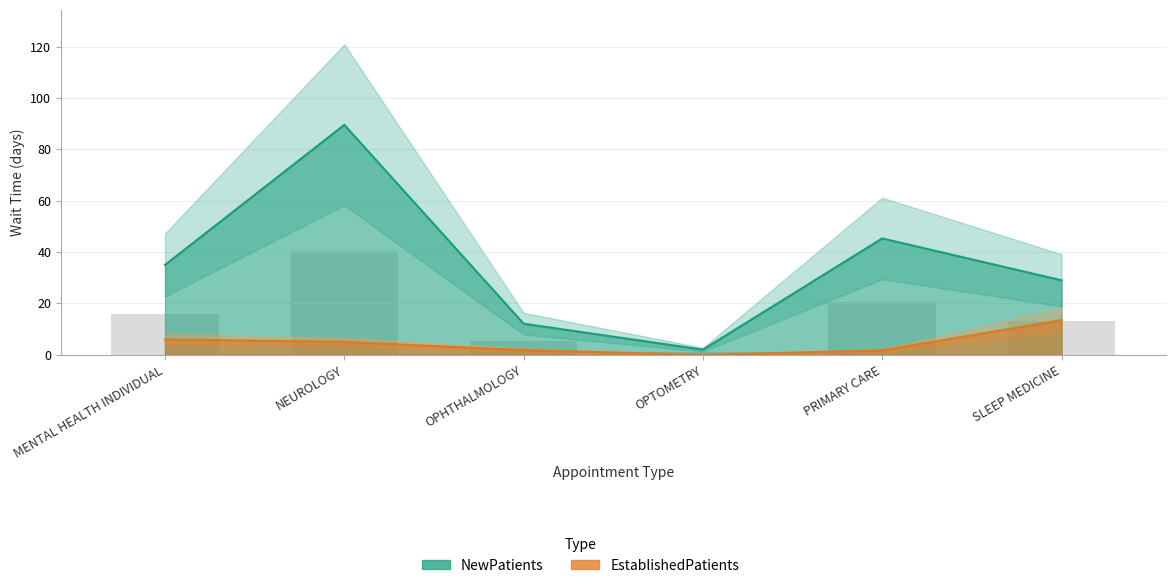

Rank the series by their maximum value, from highest to lowest.

NewPatients, EstablishedPatients